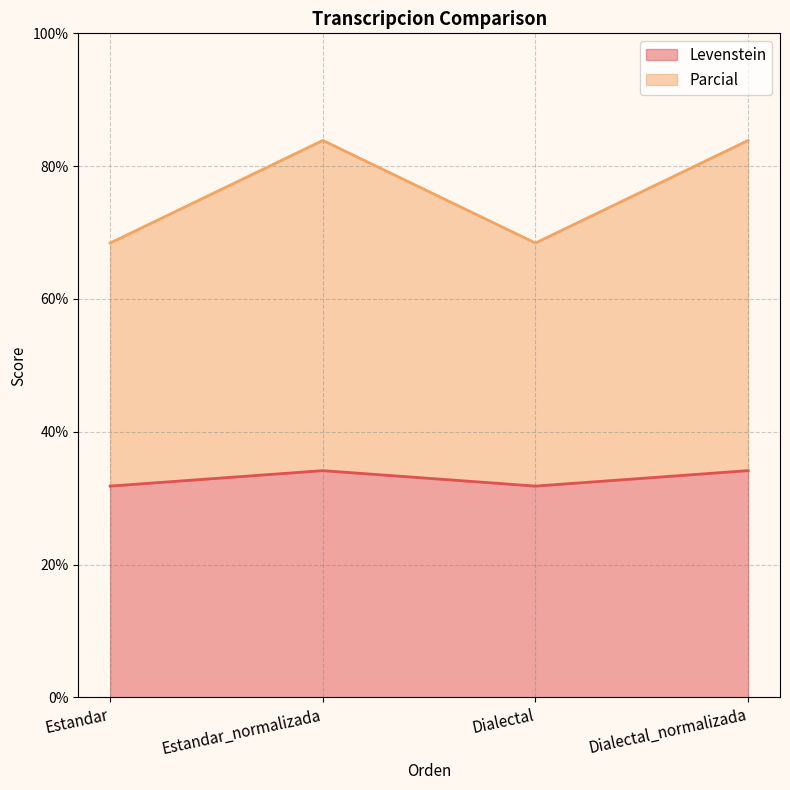

Which series has the widest spread of values?

Parcial